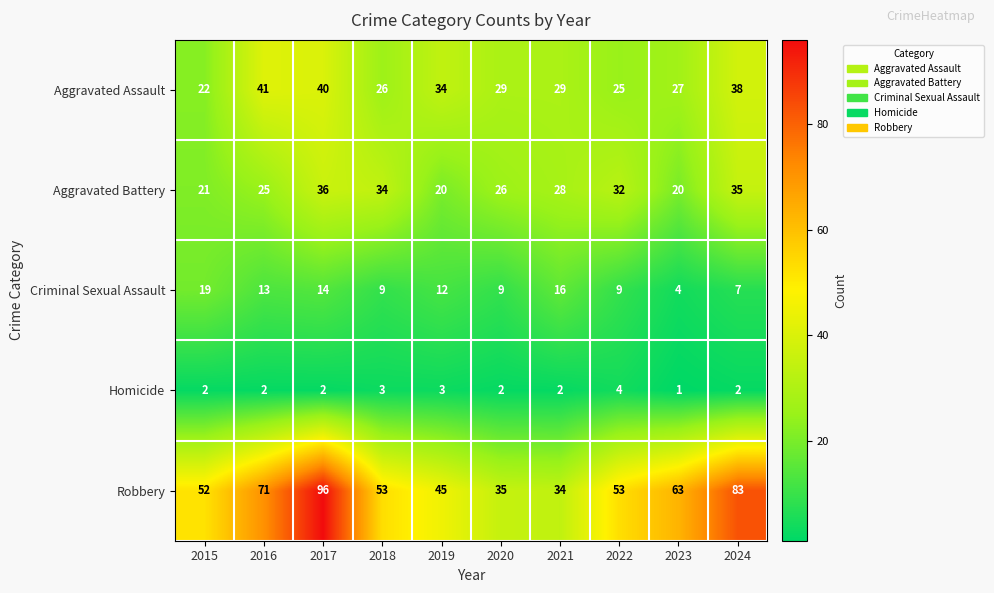

The Aggravated Battery series shows 43 at 2022. True or false?

False